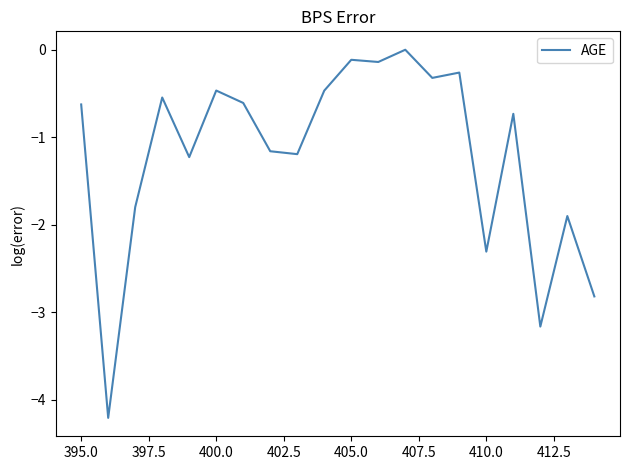

What is the minimum value shown in the chart?

-4.2